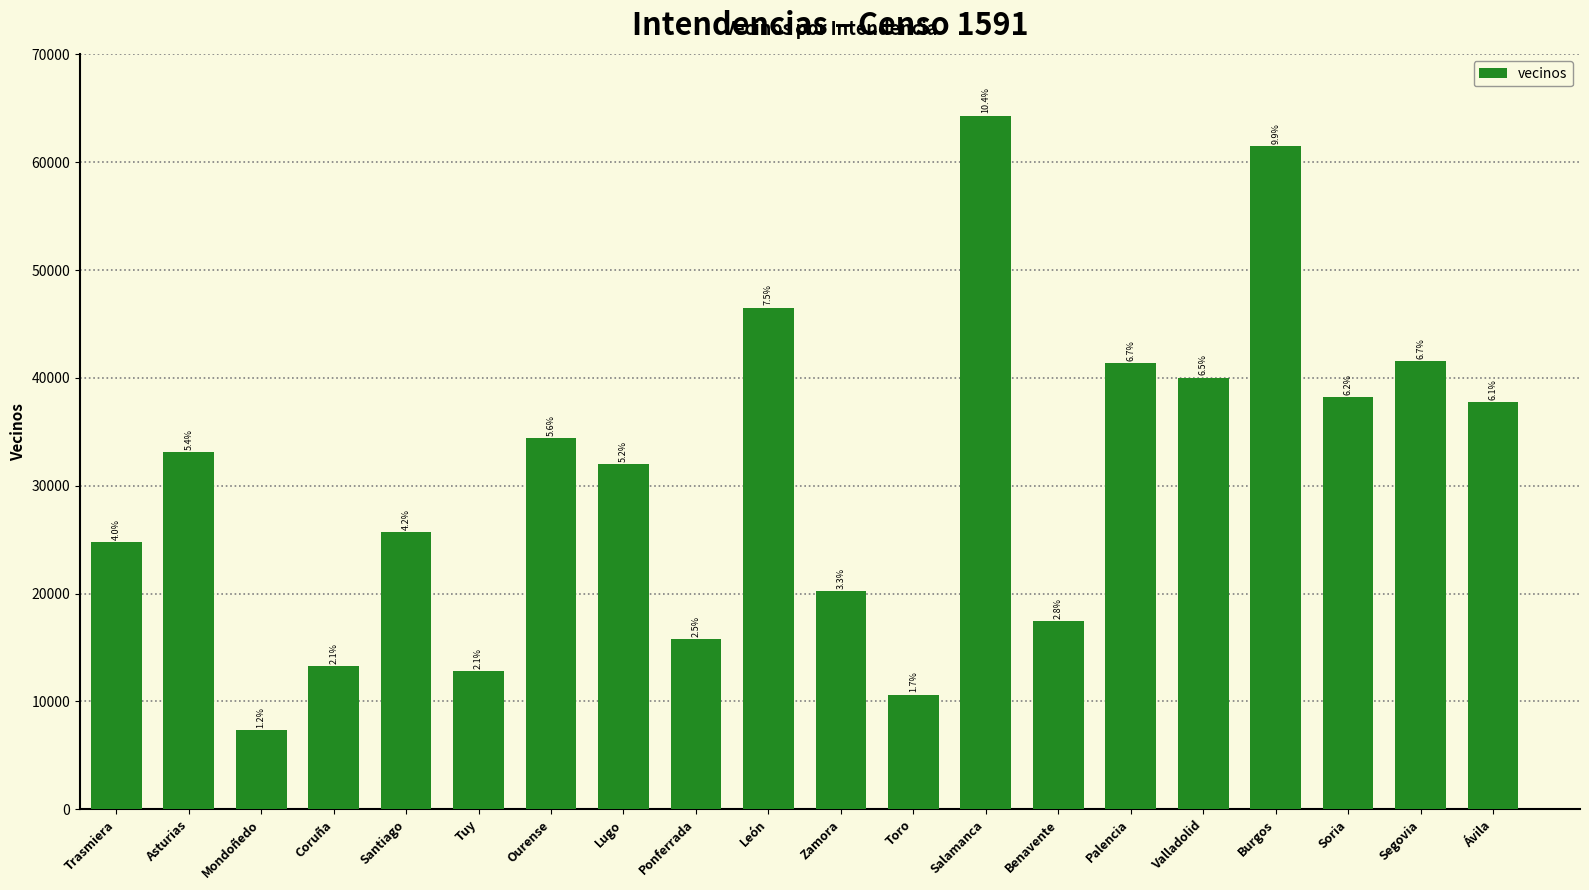

How many bars are there in total?

20